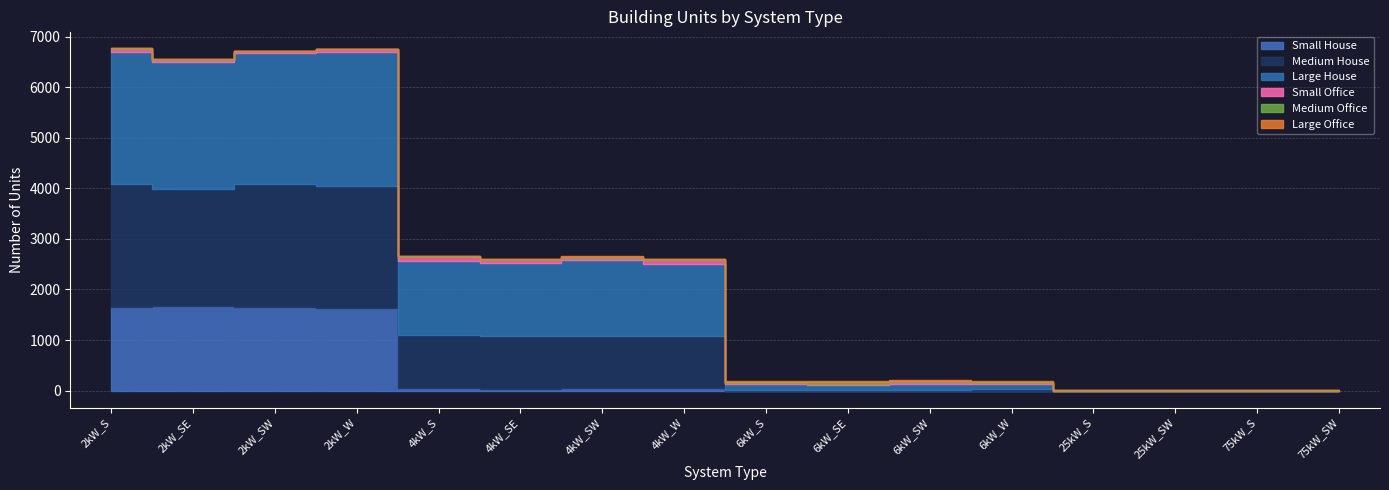

How many distinct data groups are displayed?

6